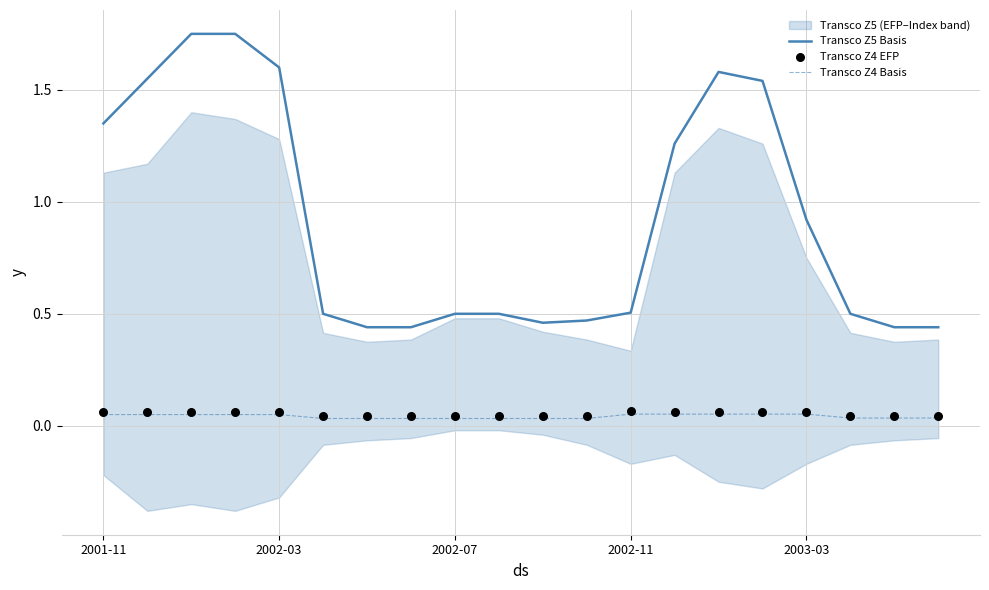

Which series has the largest total across all categories?

Transco Z5 Basis